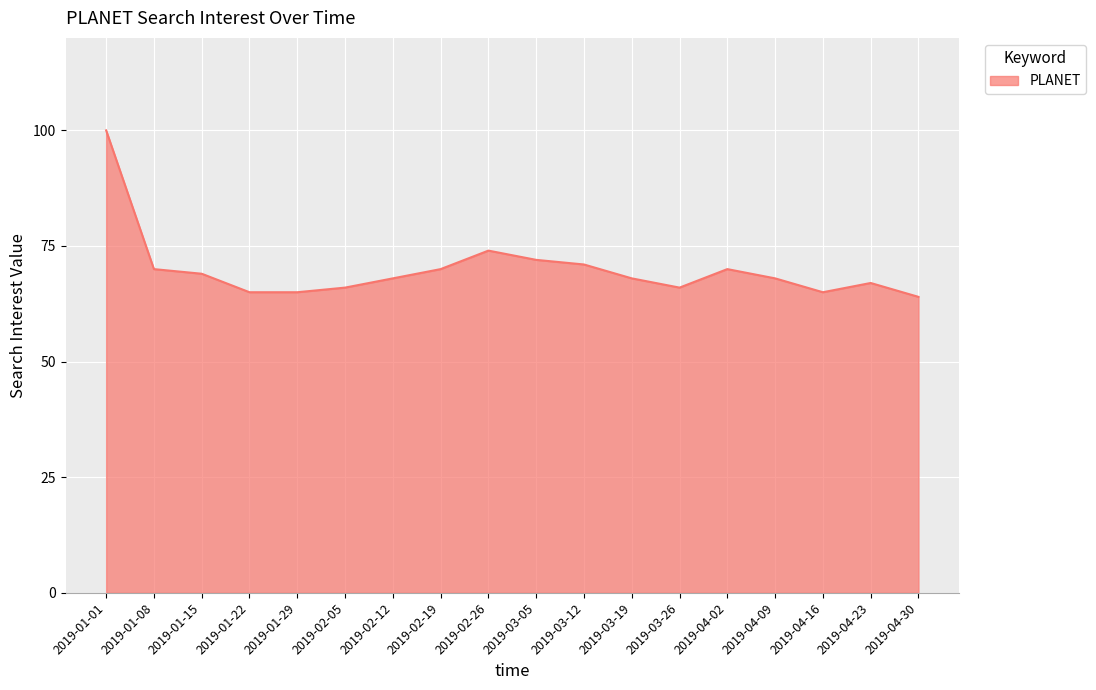

The value at 2019-03-05 is 15. True or false?

False